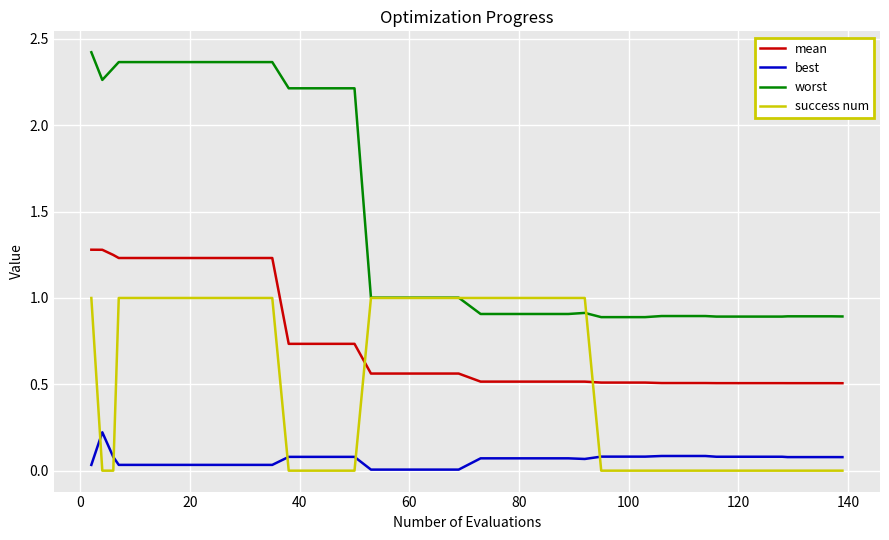

True or false: worst and mean cross at least once.

False